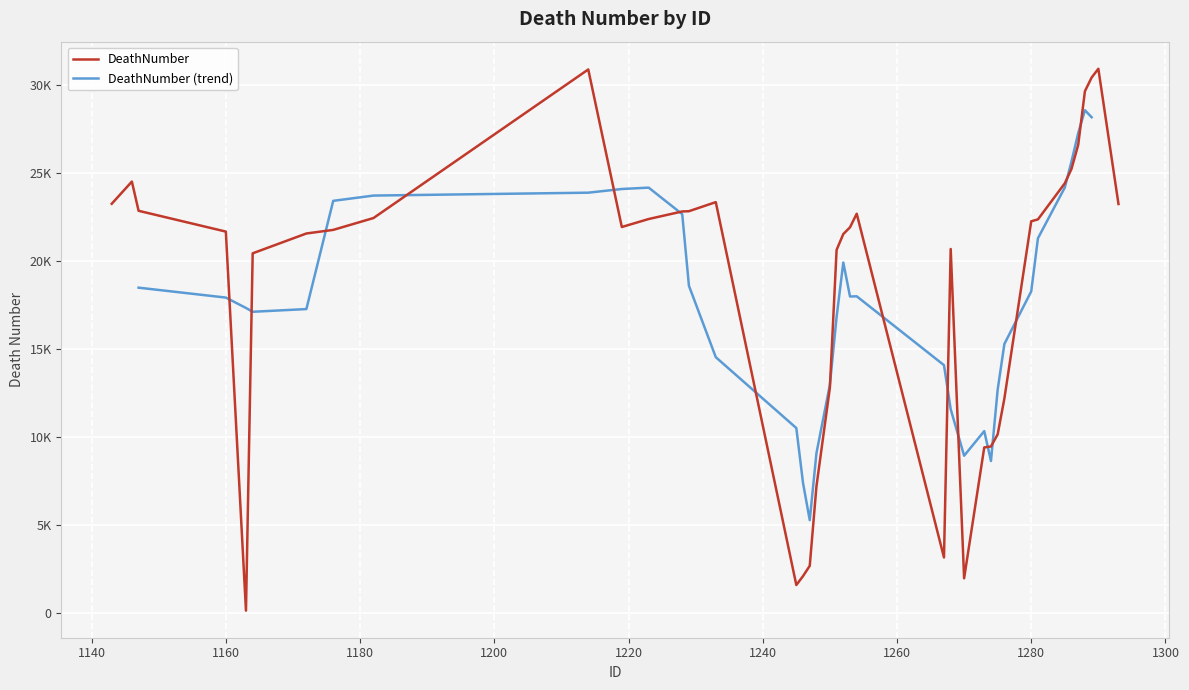

Approximately how many times larger is the value at 1214 compared to 1219?

1.4